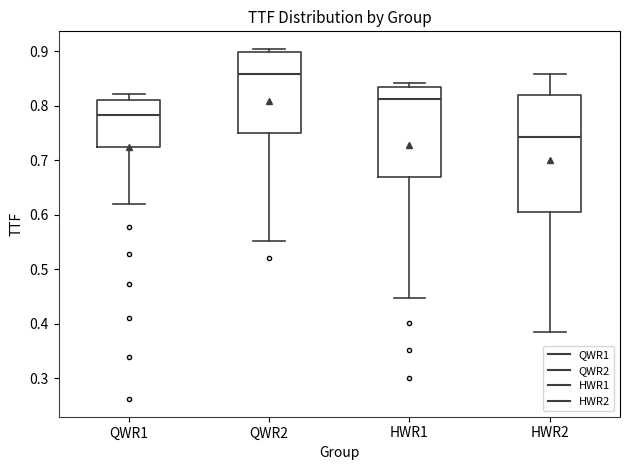

Reading left to right, transcribe this box plot: for each box, give where its median line is, the range the box spans, and where its two whiskers end, as read against the y-axis. The values are not printed on the chart, so give them approximately, as read against the axis.

QWR1: median 0.78, box 0.72 to 0.81, whiskers 0.62 to 0.82
QWR2: median 0.86, box 0.75 to 0.90, whiskers 0.55 to 0.90 (just above the box's upper edge)
HWR1: median 0.81, box 0.67 to 0.83, whiskers 0.45 to 0.84
HWR2: median 0.74, box 0.60 to 0.82, whiskers 0.38 to 0.86